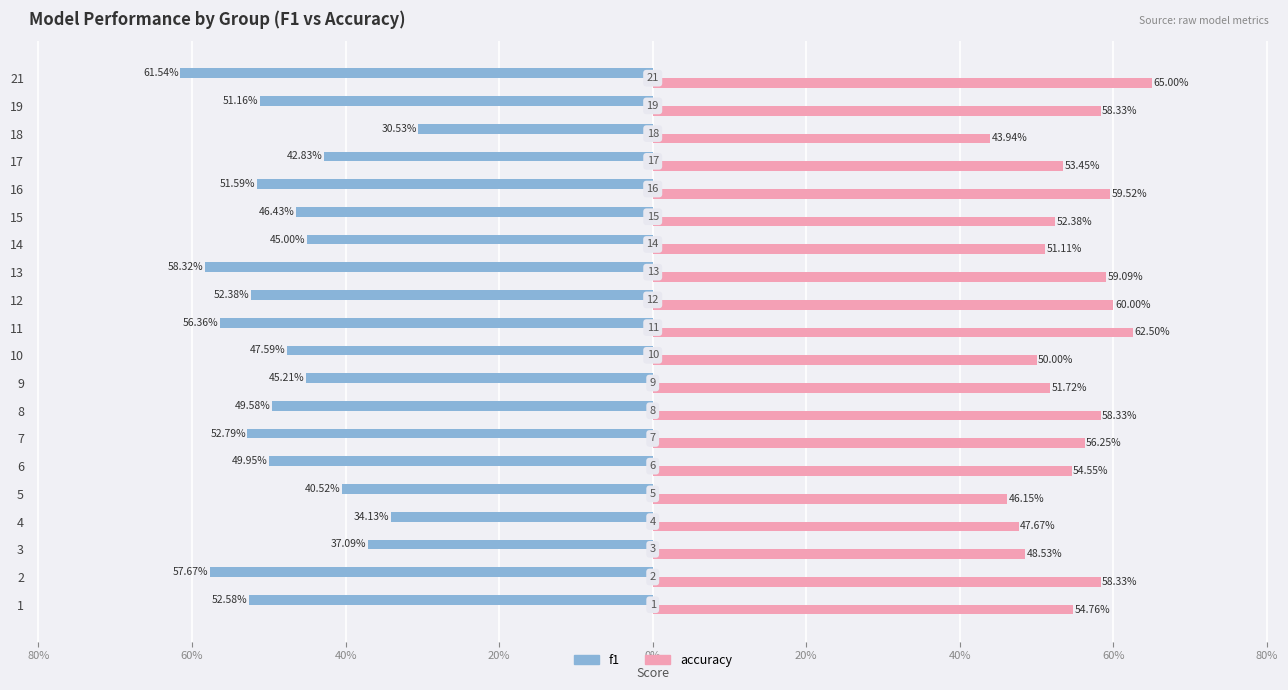

Rank the series by their maximum value, from highest to lowest.

accuracy, f1